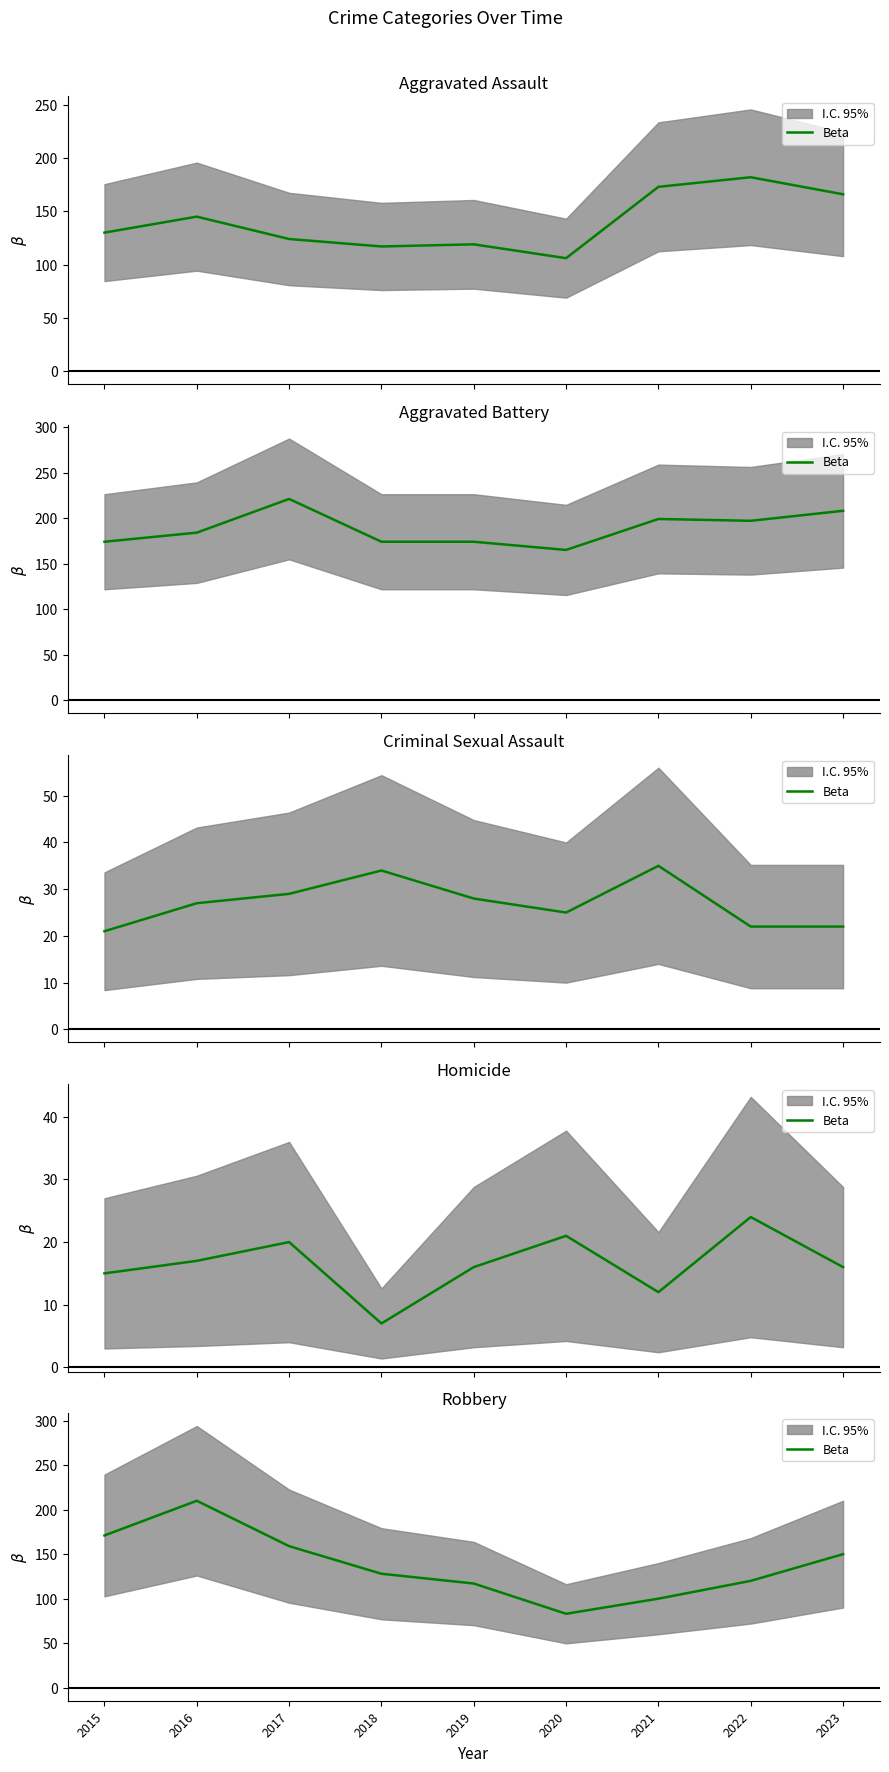

What is the difference between the second highest and second lowest values?

71